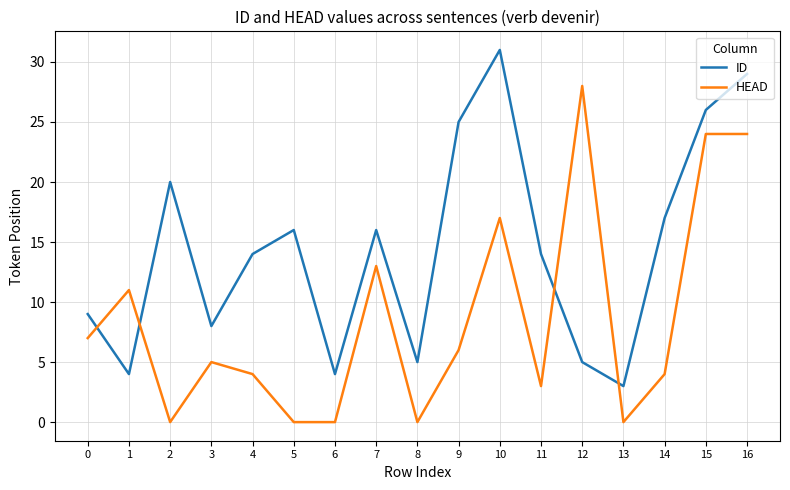

How many intersections are there between HEAD and ID?

4